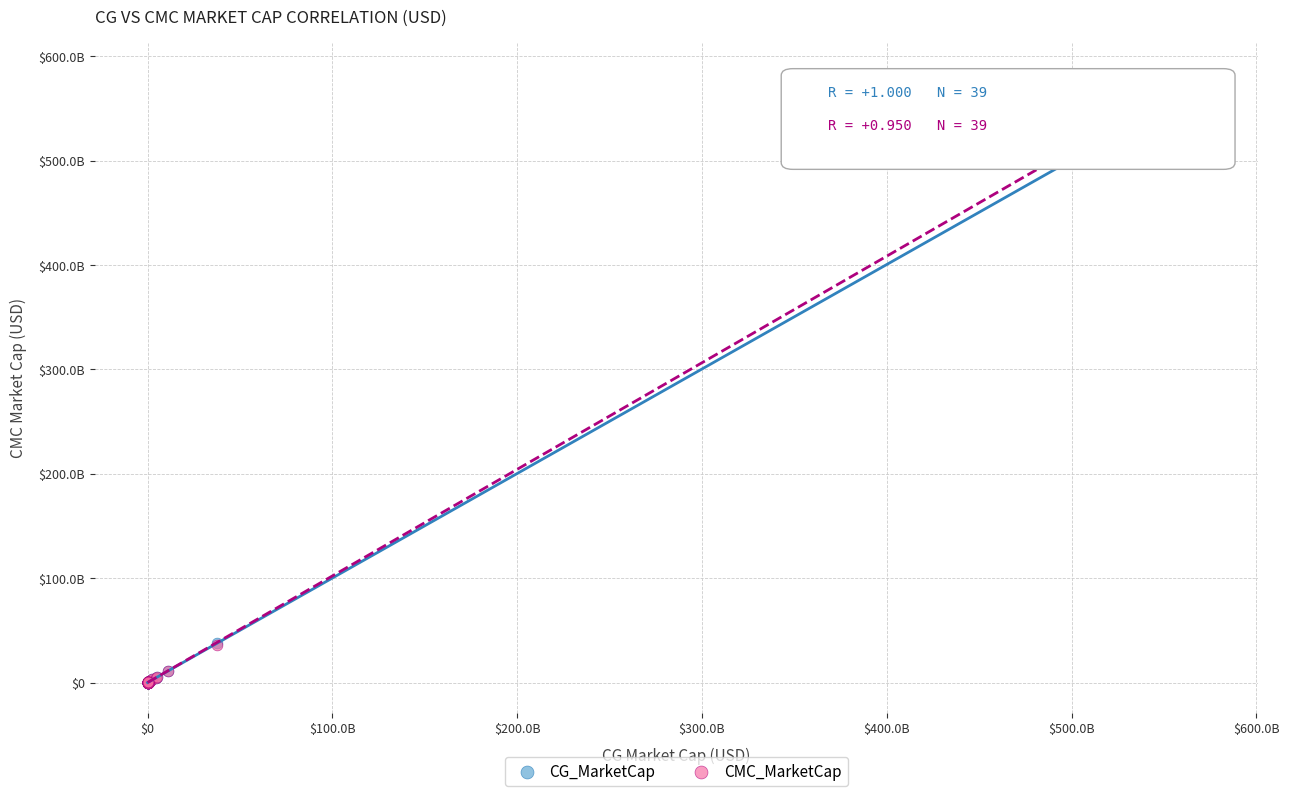

What are all the series names shown in the legend?

CG_MarketCap, CMC_MarketCap